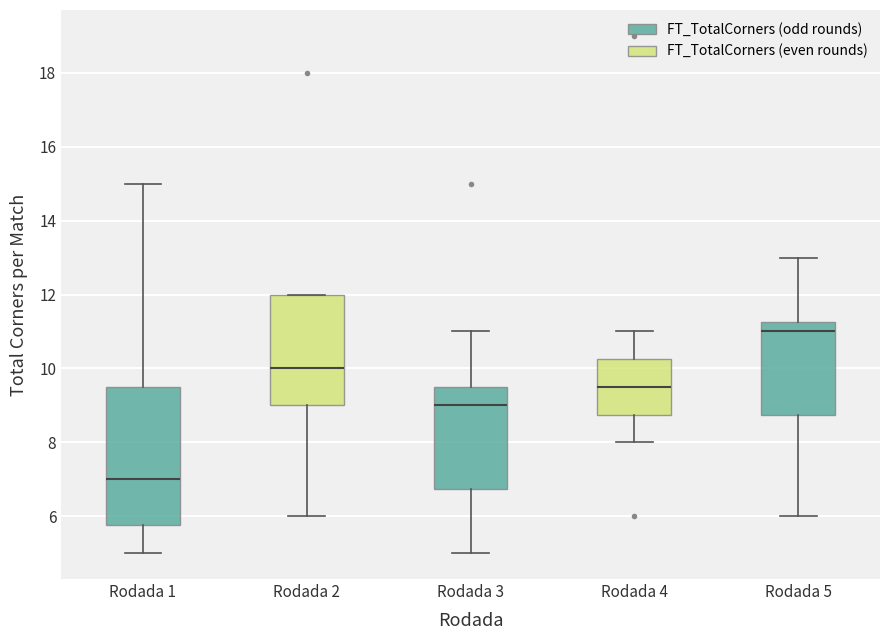

Reading left to right, read every box against the y-axis: the position of its median line, the range the box covers, and the ends of its whiskers. The values are not printed on the chart, so give them approximately, as read against the axis.

Rodada 1: median 7.0, box 5.8 to 9.6, whiskers 5.0 to 15.0
Rodada 2: median 10.0, box 9.0 to 12.0, whiskers 6.0 to 12.0
Rodada 3: median 9.0, box 6.8 to 9.6, whiskers 5.0 to 11.0
Rodada 4: median 9.6, box 8.8 to 10.2, whiskers 8.0 to 11.0
Rodada 5: median 11.0, box 8.8 to 11.2, whiskers 6.0 to 13.0